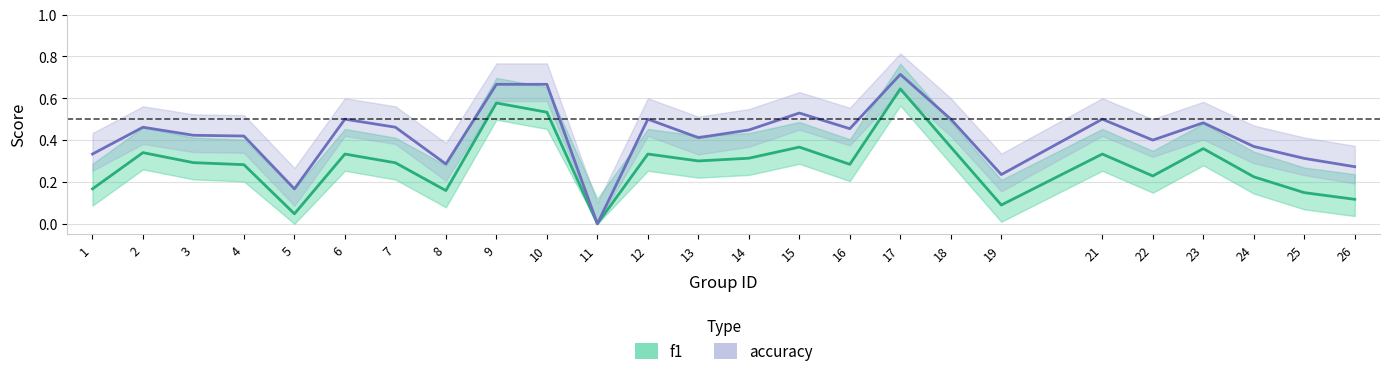

Count the number of categories in the chart.

25